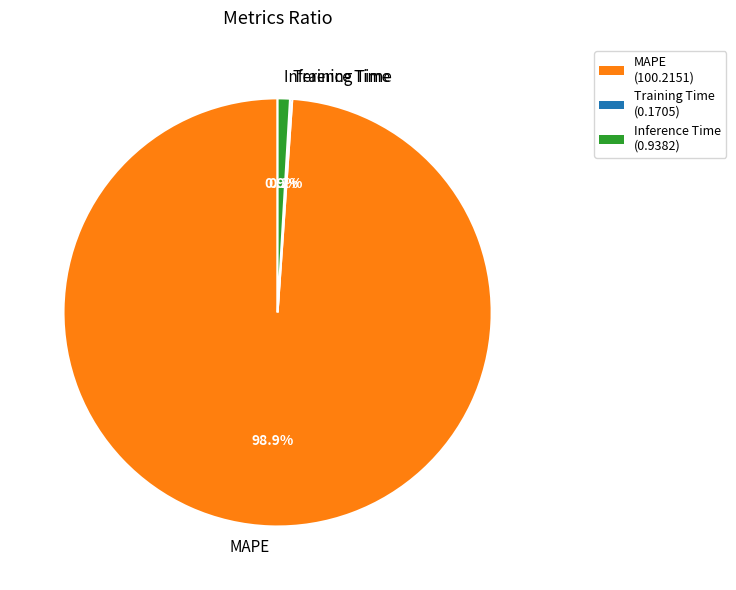

Which slice represents more than half of the pie?

MAPE